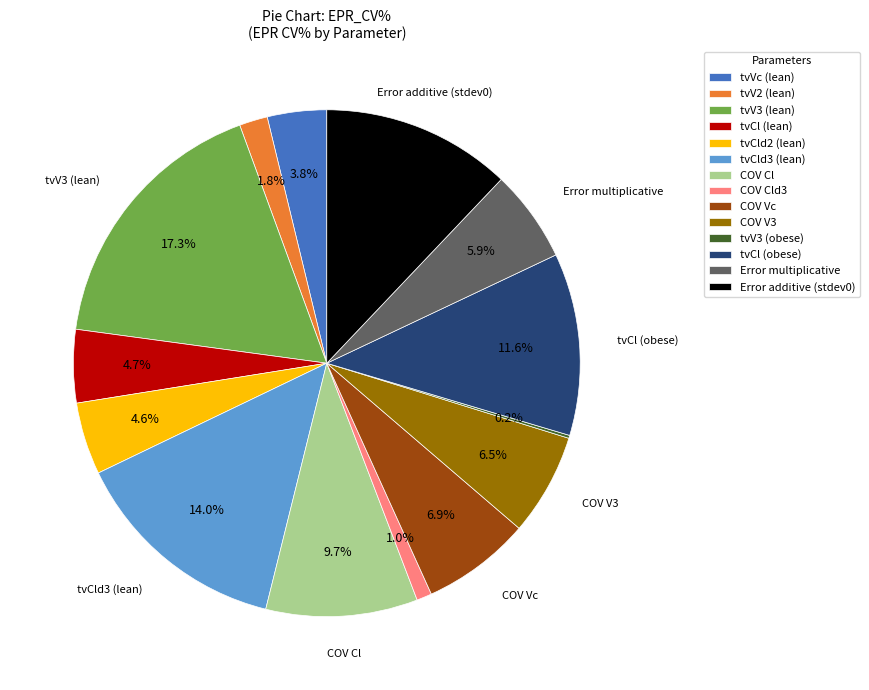

Does any single category account for the majority?

No